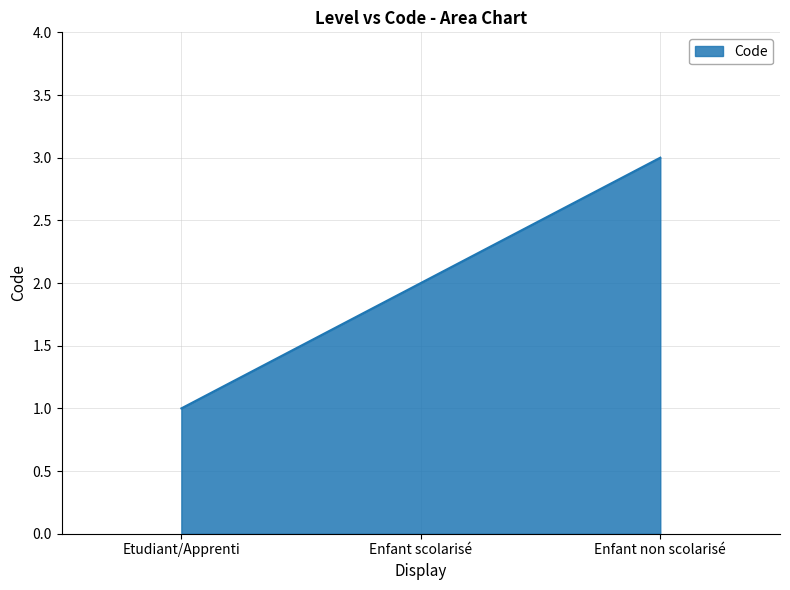

Is it true that the value at Enfant non scolarisé is 3?

True